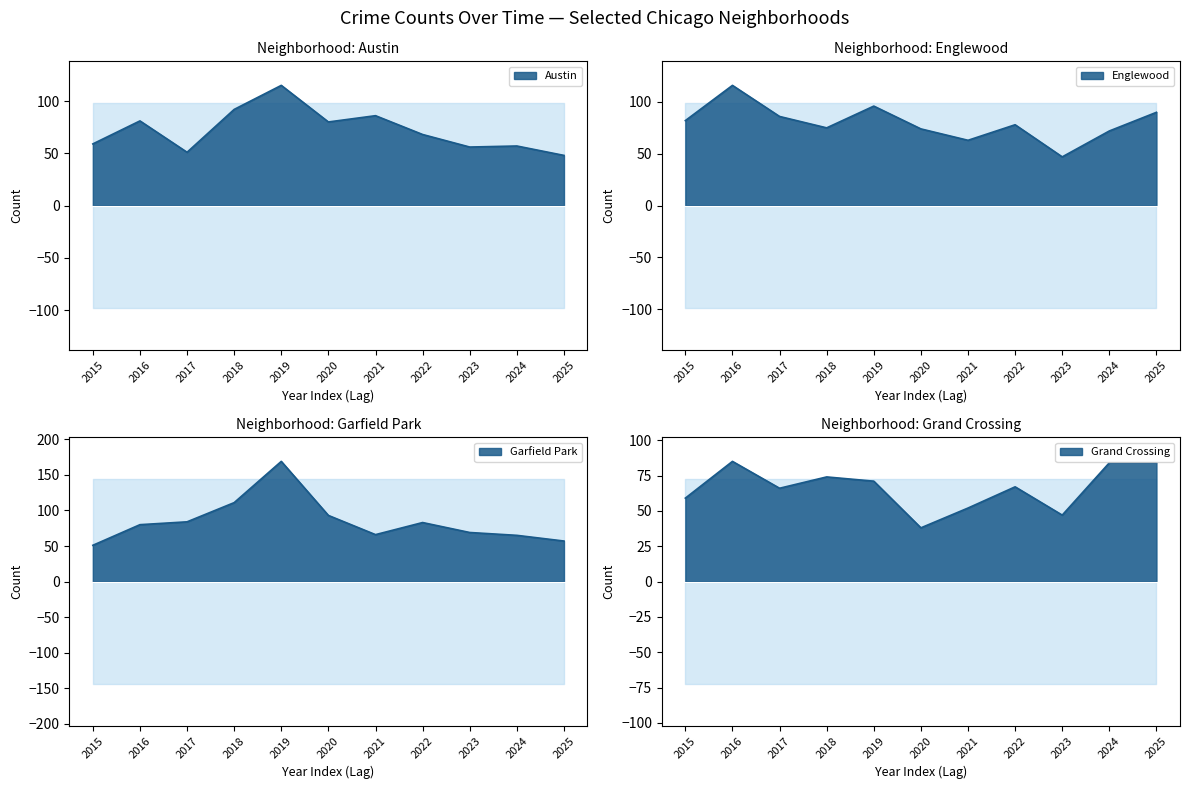

At which category is the sum across all series the highest?

2019